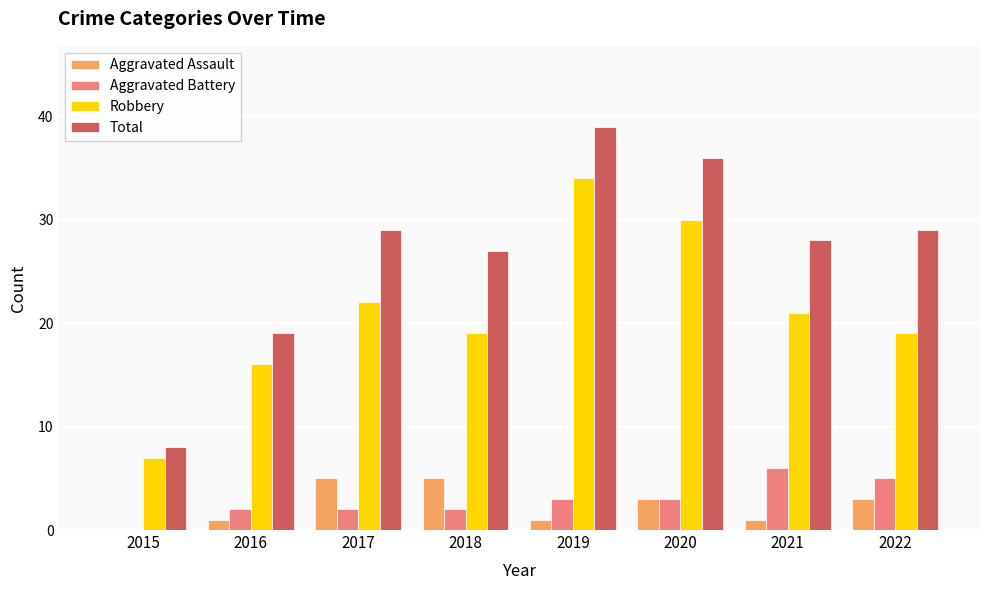

Is the value of Robbery at 2018 greater than the value of Aggravated Battery at 2020?

Yes